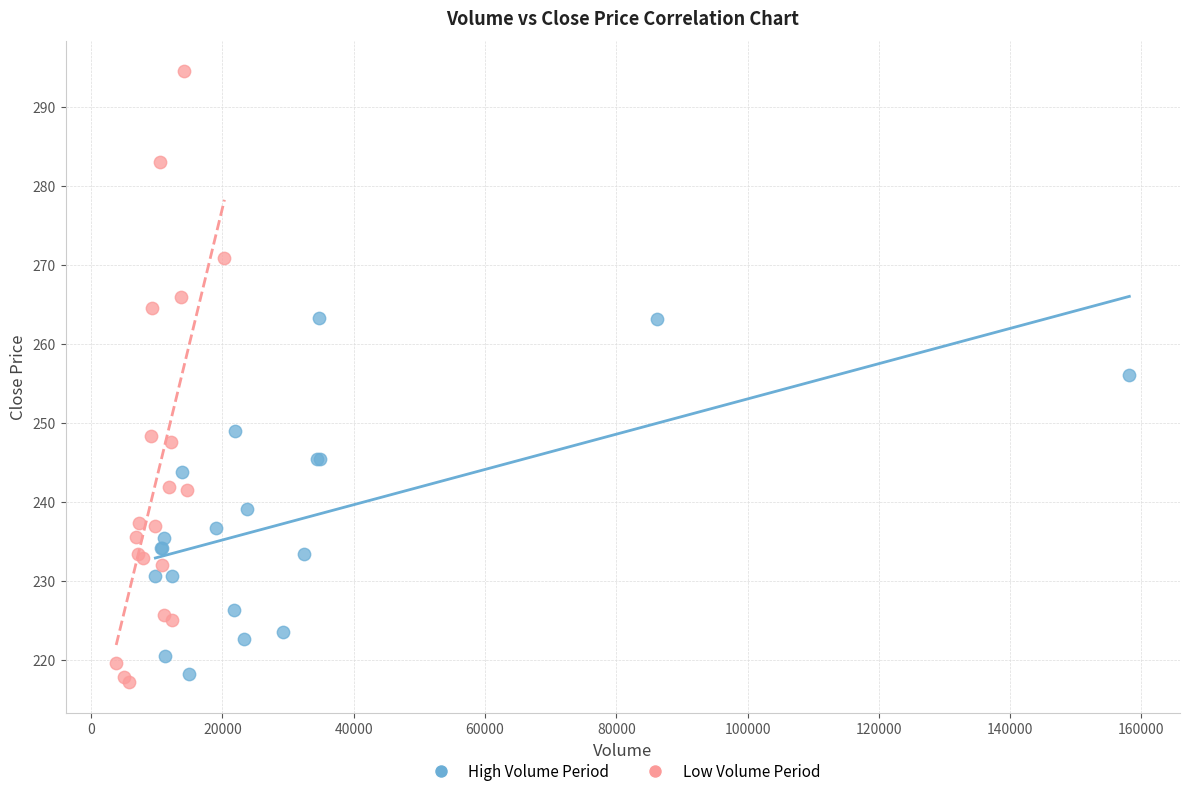

What are all the series names shown in the legend?

High Volume Period, Low Volume Period